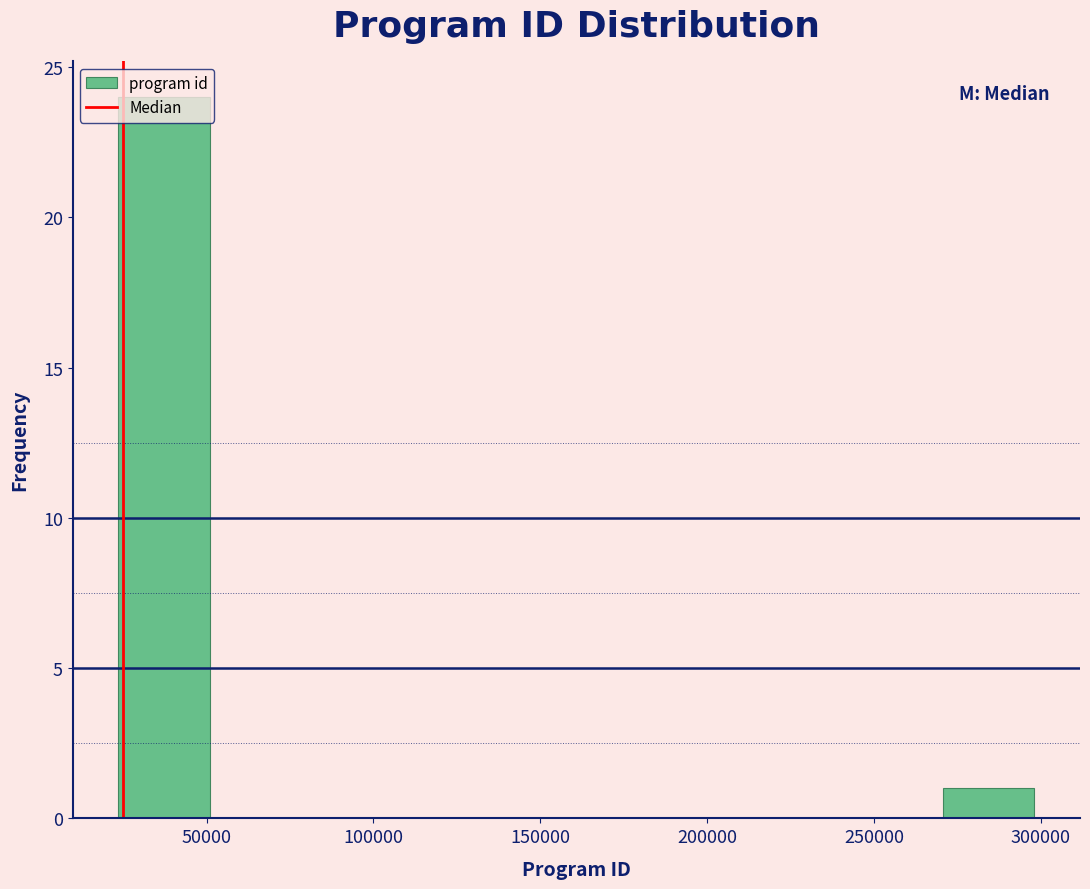

Reading left to right, transcribe this chart: for each bar, give the range it covers on the x-axis and its height. Neither the bar edges nor the heights are printed on the chart, so give them approximately, as read against the axes.

25000 to 50000: 24
50000 to 80000: 0
80000 to 105000: 0
105000 to 135000: 0
135000 to 160000: 0
160000 to 190000: 0
190000 to 215000: 0
215000 to 245000: 0
245000 to 270000: 0
270000 to 300000: 1